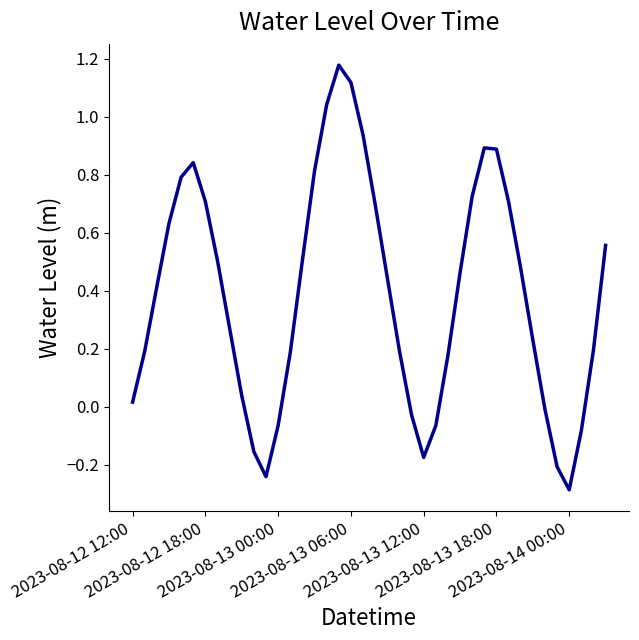

How many lines are shown in the chart?

1